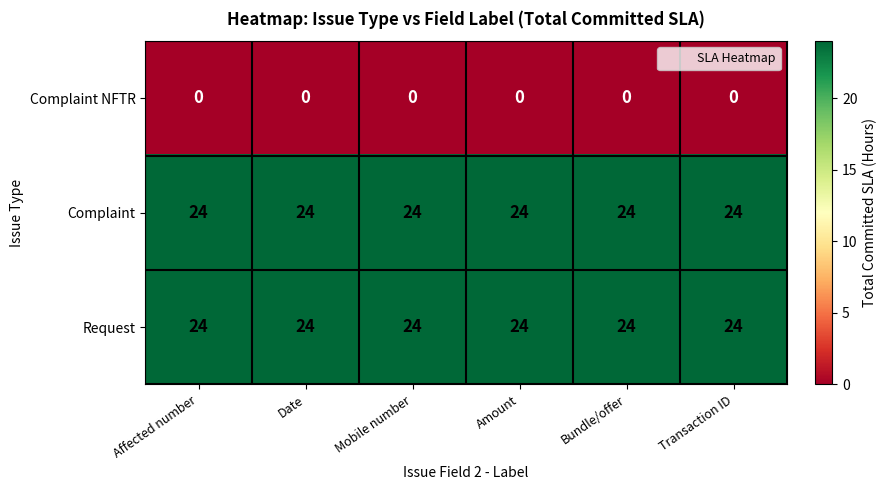

What is the spread (max minus min) of values at Bundle/offer?

24